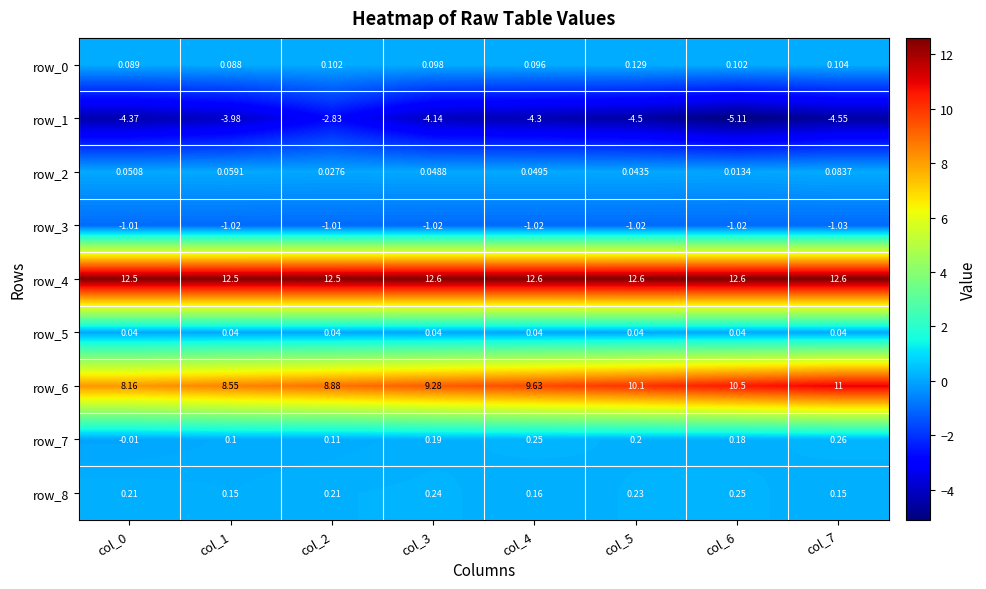

What is the smallest value displayed?

-5.1